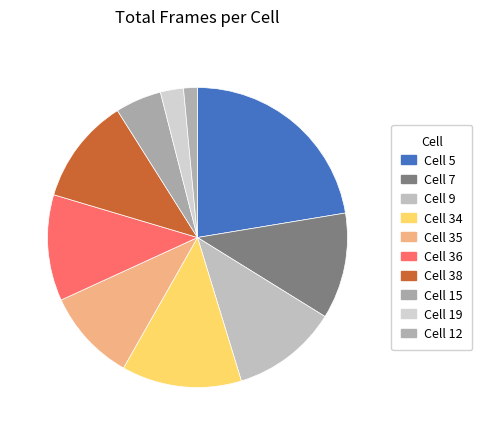

What is the change in value from Cell 5 to Cell 34?

-19